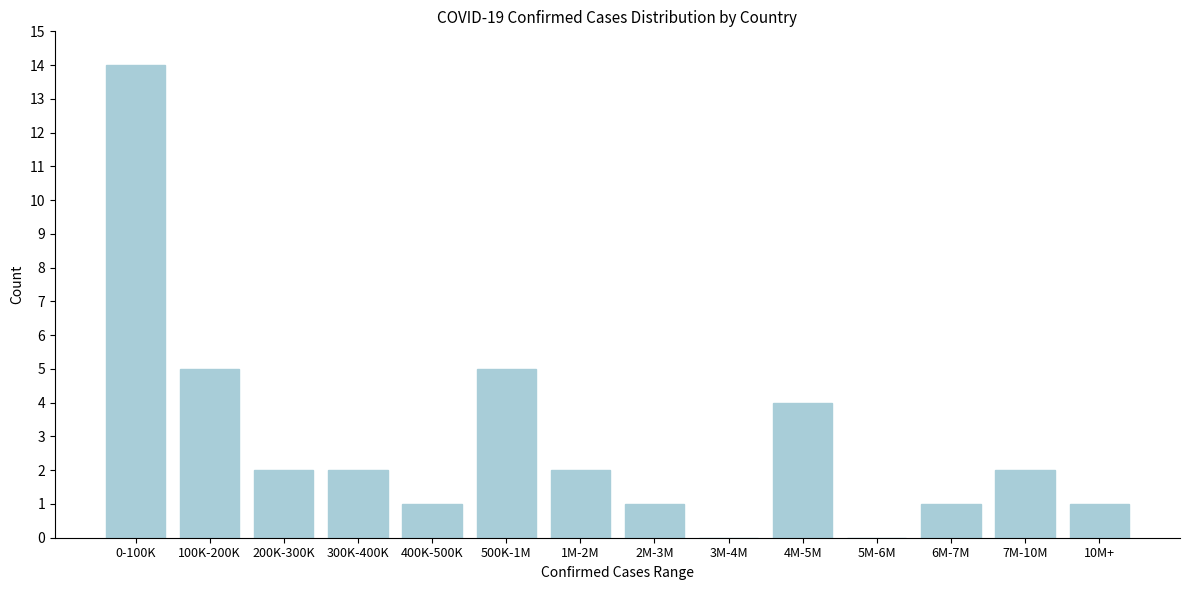

Reading left to right, transcribe all the data shown in this chart.

0-100K=14	100K-200K=5	200K-300K=2	300K-400K=2	400K-500K=1	500K-1M=5	1M-2M=2	2M-3M=1	3M-4M=0	4M-5M=4	5M-6M=0	6M-7M=1	7M-10M=2	10M+=1